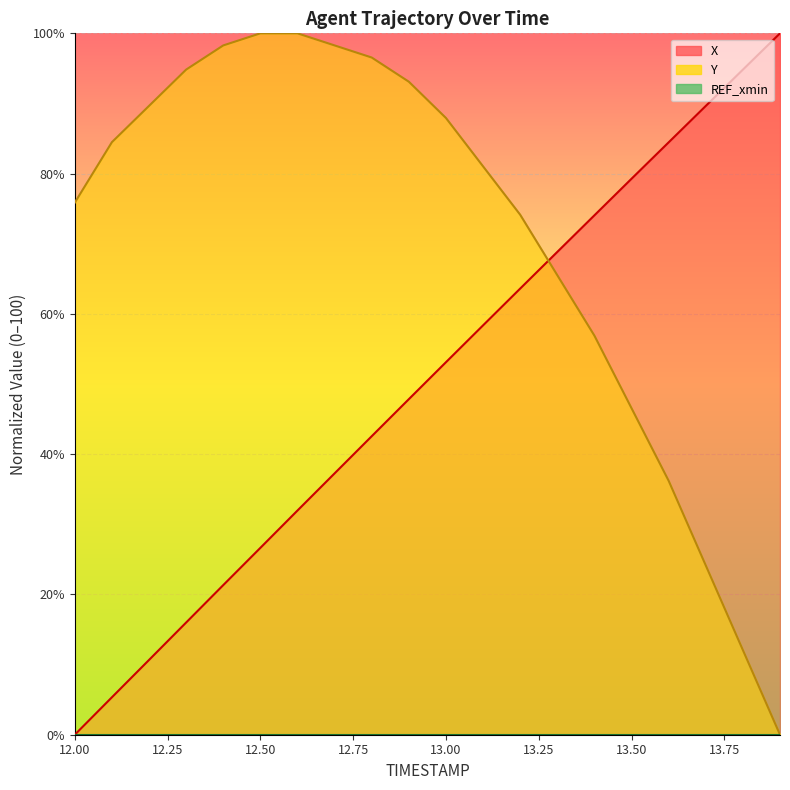

What is the difference between the X values at 13.1 and 12.2?

47.7